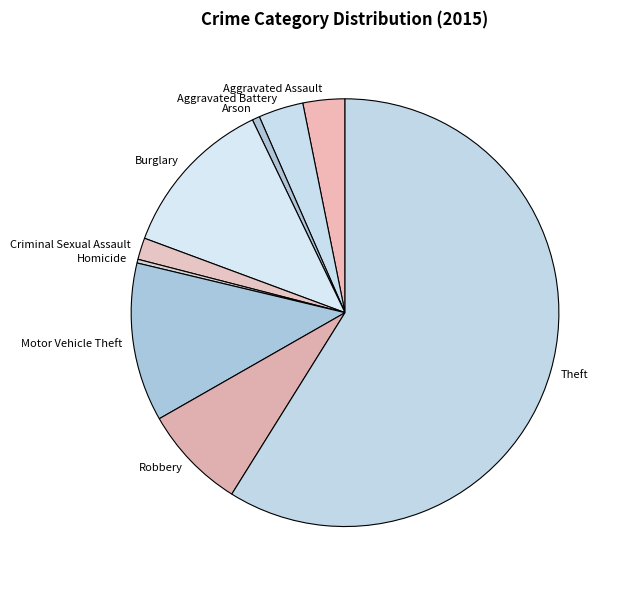

Which has a higher value, Aggravated Assault or Homicide?

Aggravated Assault